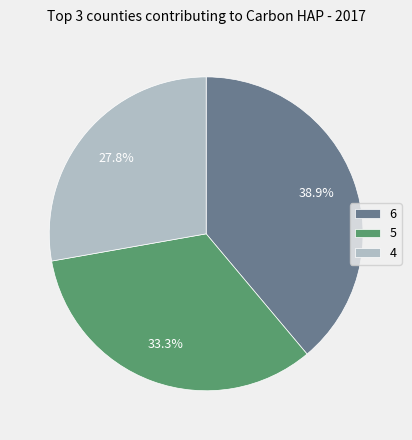

Does any single category account for the majority?

No